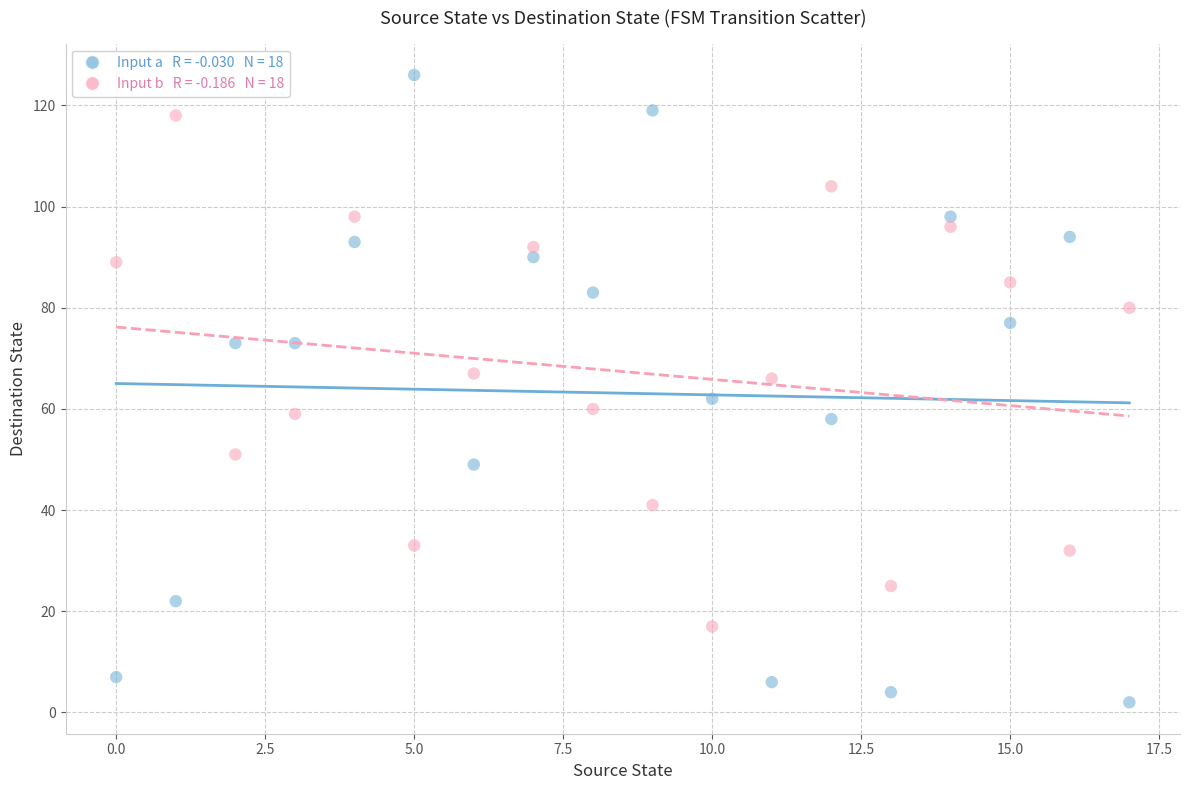

Across all data points, what is the range of Y values (max minus min)?

124